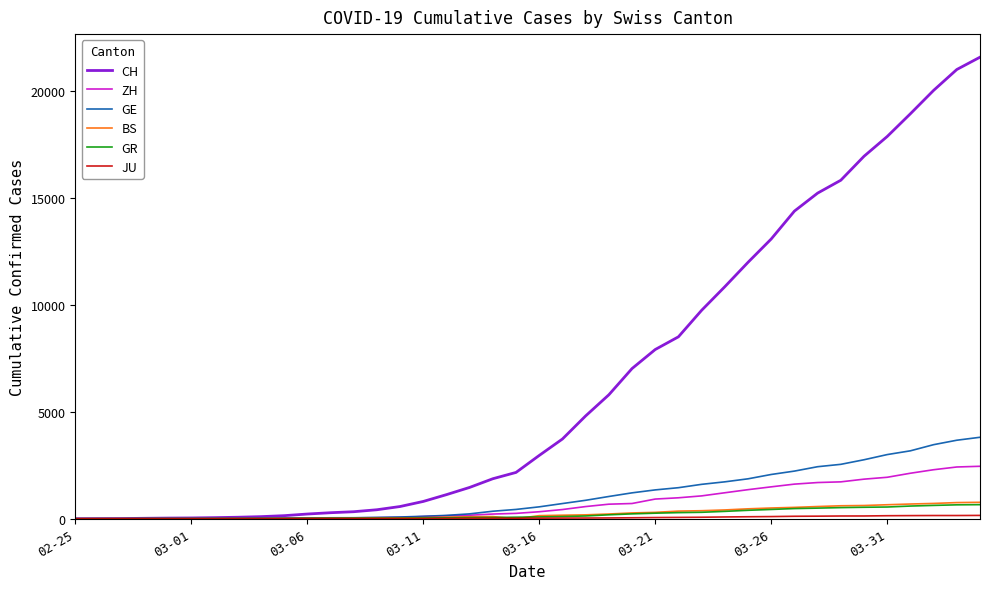

What is the maximum value shown in the chart?

21574